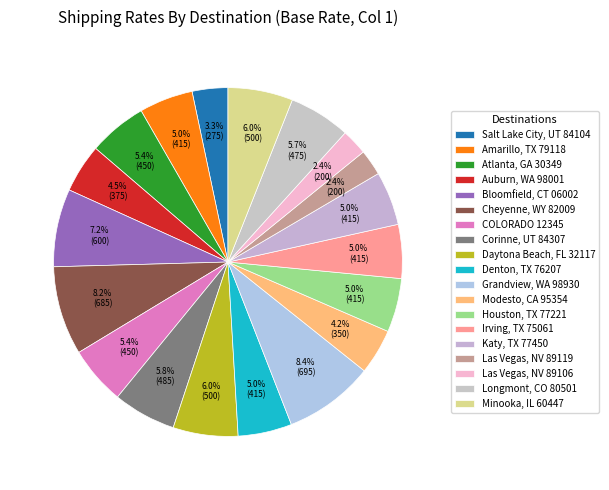

How many segments does this pie chart have?

19